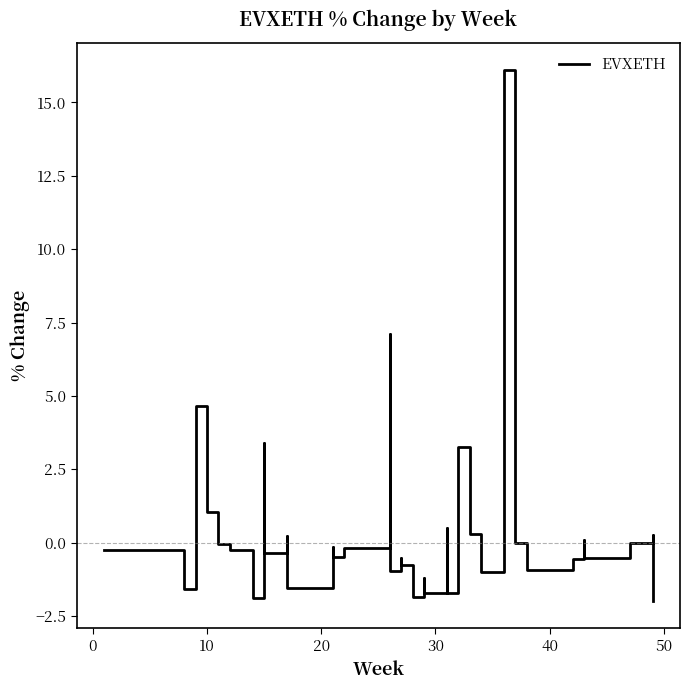

Is this an area chart (filled region under the line)?

No